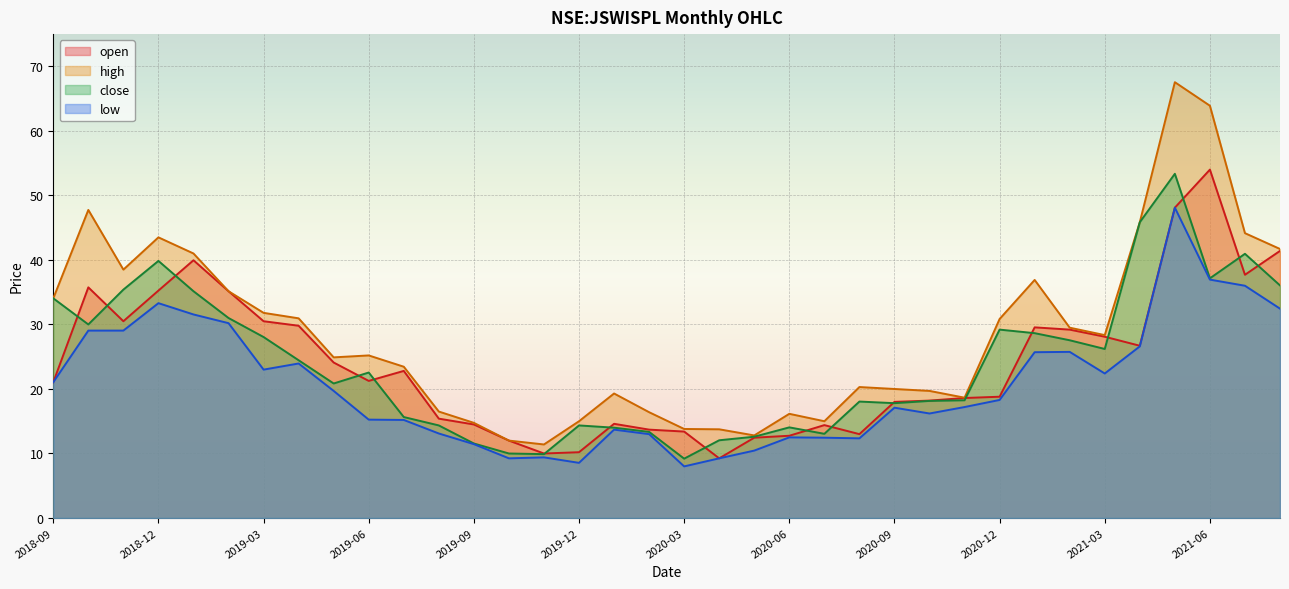

True or false: high and open intersect in this chart.

False